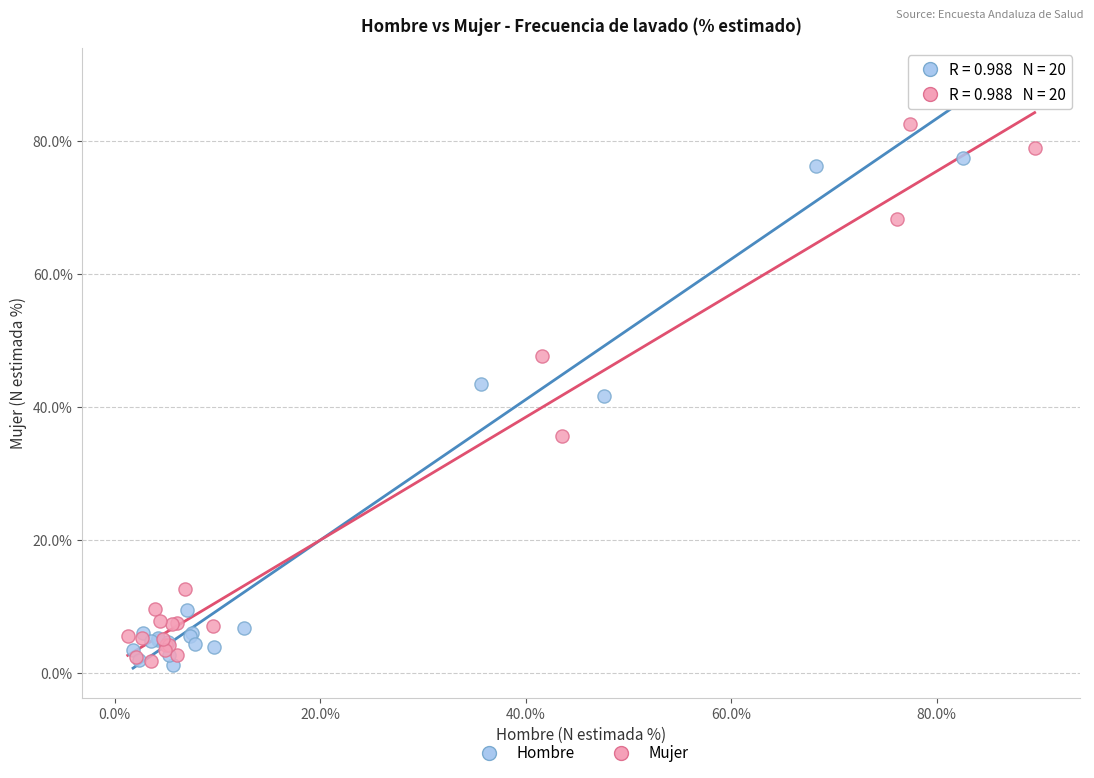

What are all the series names shown in the legend?

Hombre, Mujer